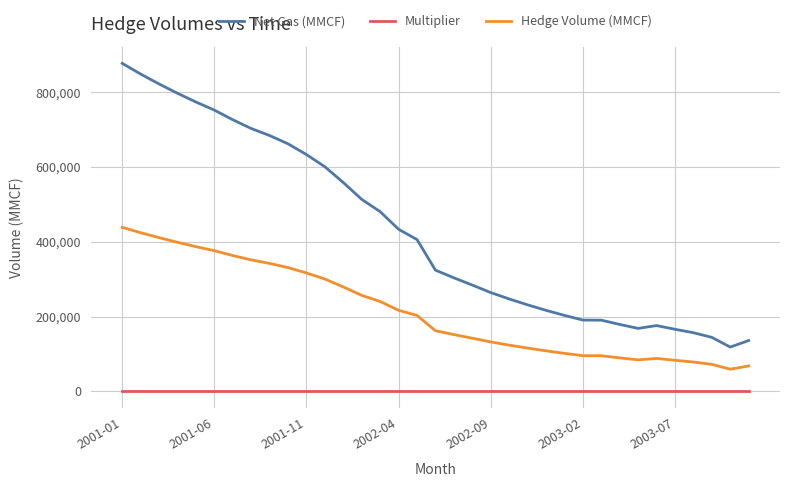

Which series has the largest range (max minus min)?

Net Gas (MMCF)